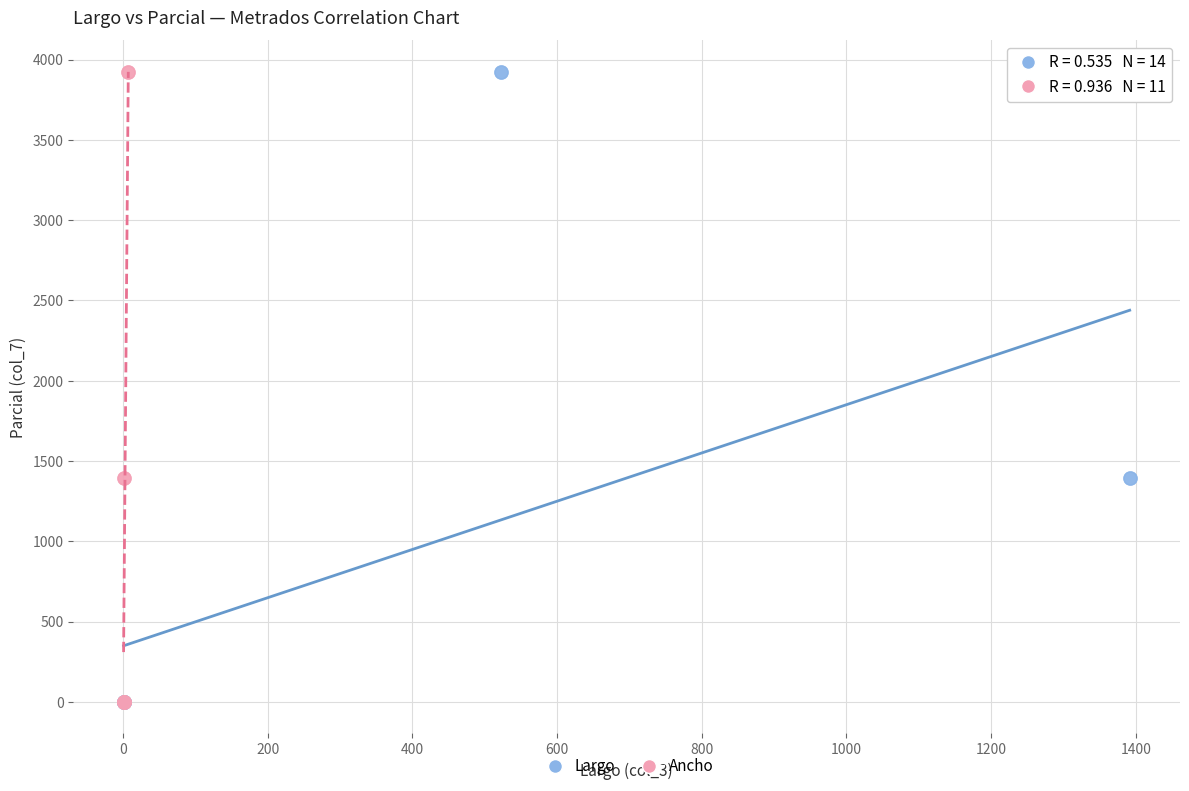

What are all the series names shown in the legend?

Largo, Ancho